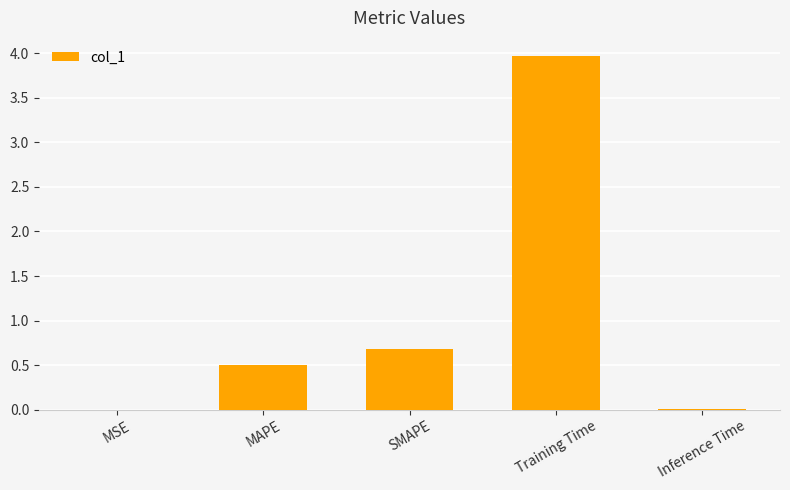

Where is the data nearest to the value 1?

SMAPE